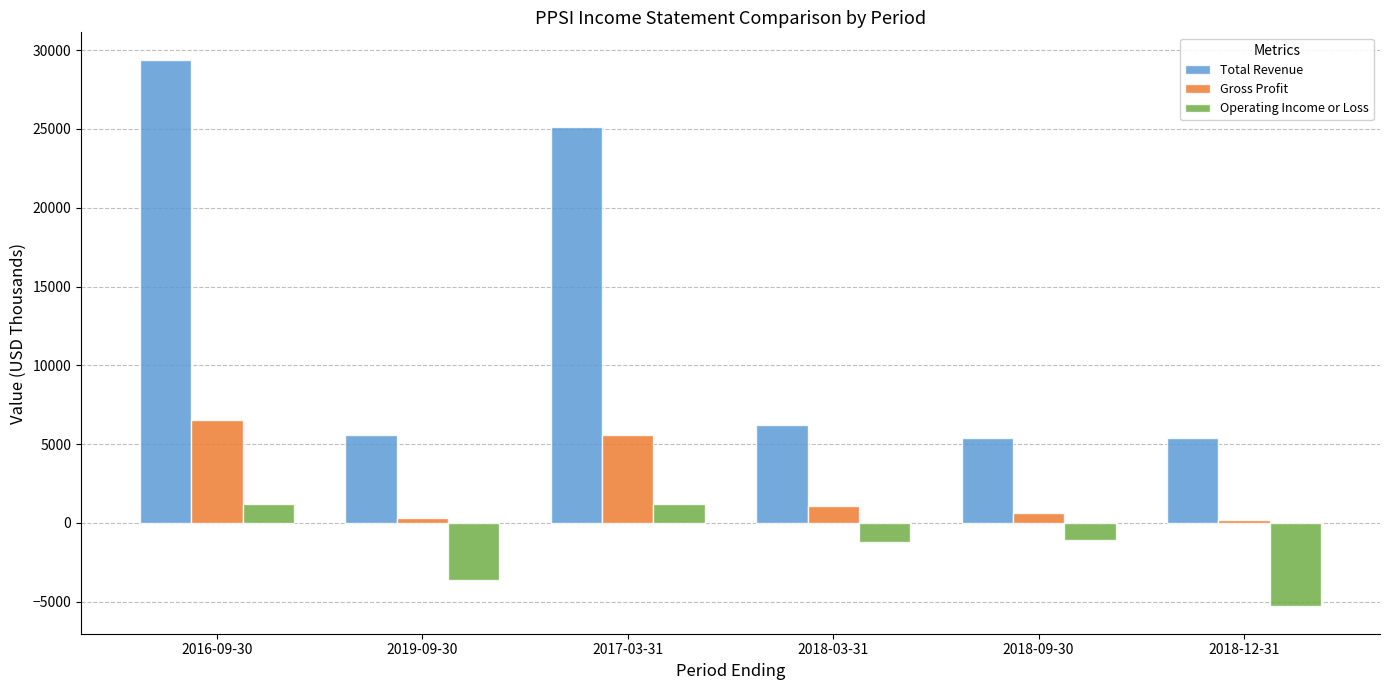

List the series in order of their peak value, highest first.

Total Revenue, Gross Profit, Operating Income or Loss